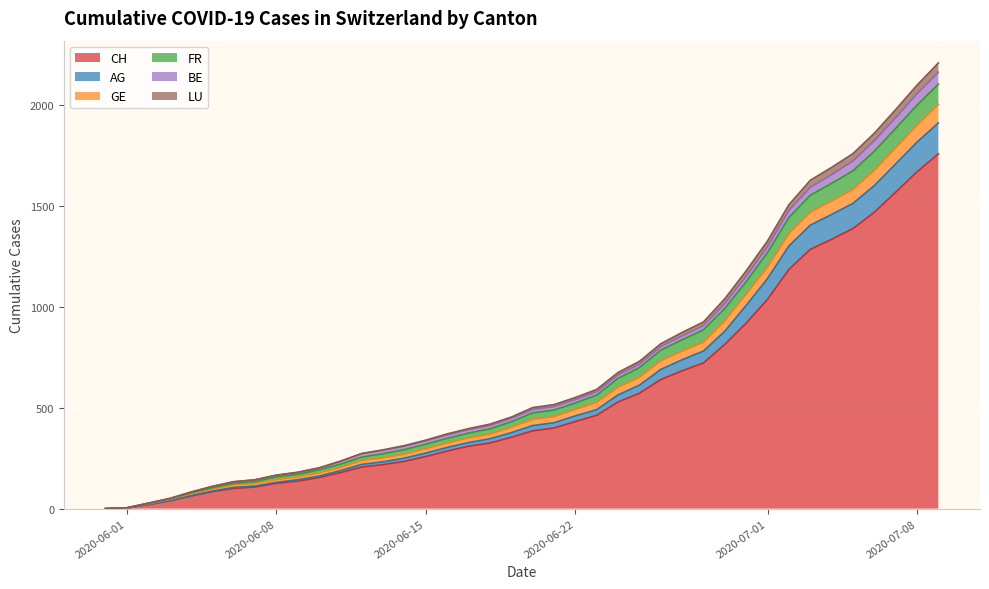

At 2, list the series in order from largest to smallest.

CH, FR, GE, AG, BE, LU